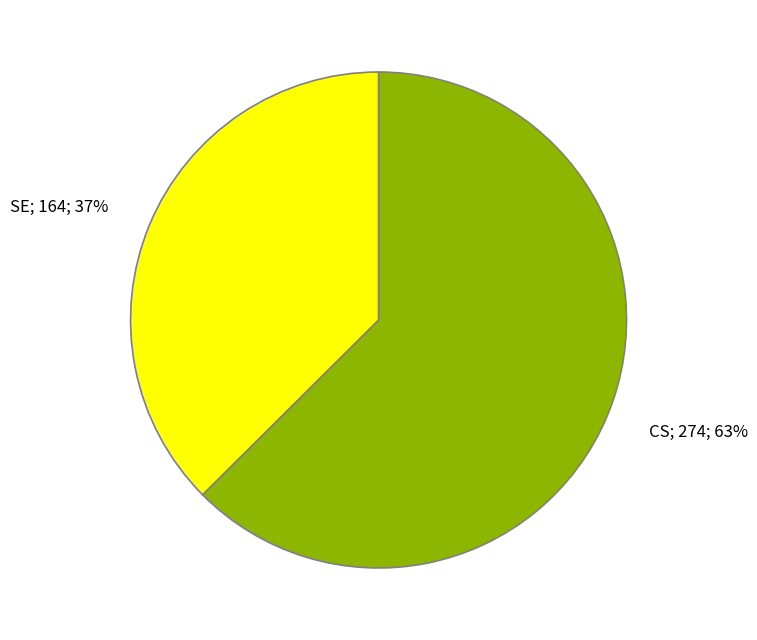

To the nearest percent, what portion does SE represent?

37%